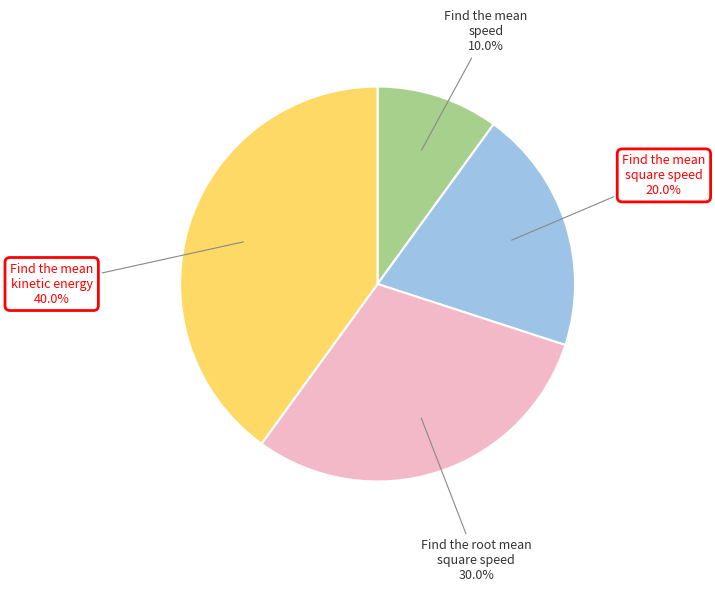

Does any single category account for the majority?

No